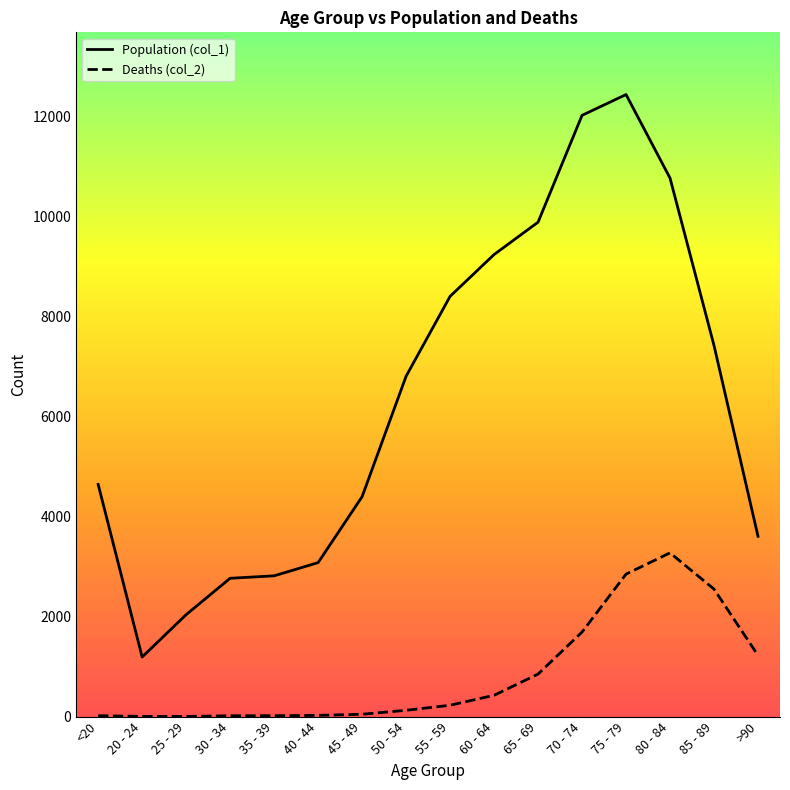

Which series has the largest total across all categories?

Population (col_1)